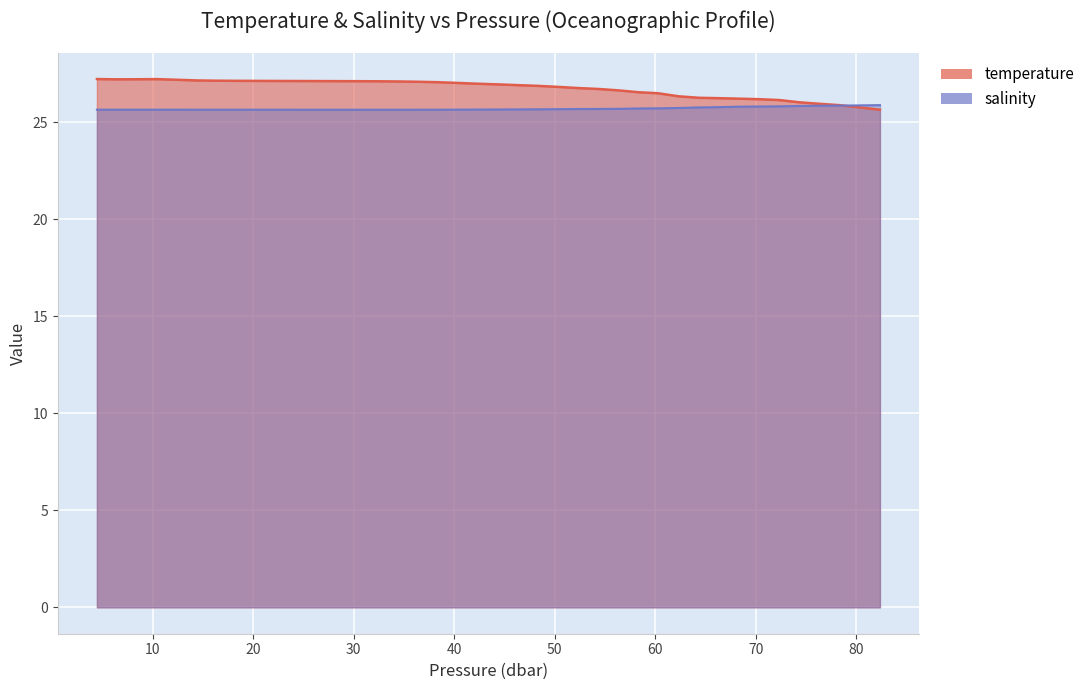

What is the label of the 11th point from the left?

10